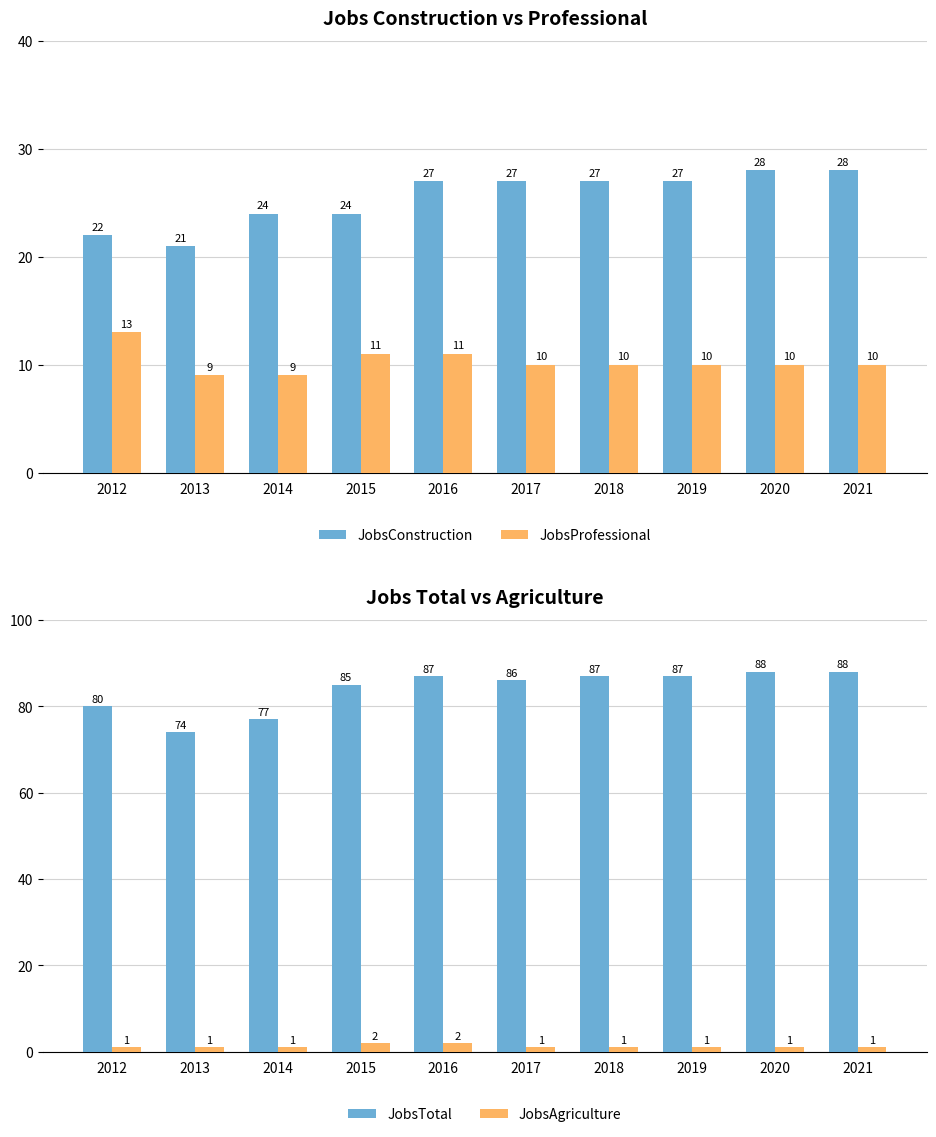

What are all the series names shown in the legend?

JobsConstruction, JobsProfessional, JobsTotal, JobsAgriculture